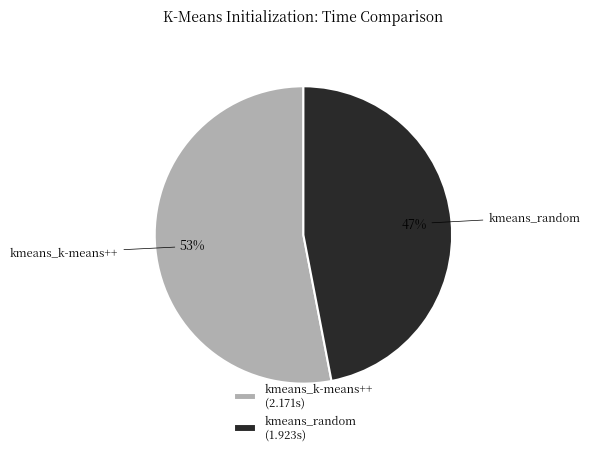

Rank the categories by value from highest to lowest.

kmeans_k-means++, kmeans_random